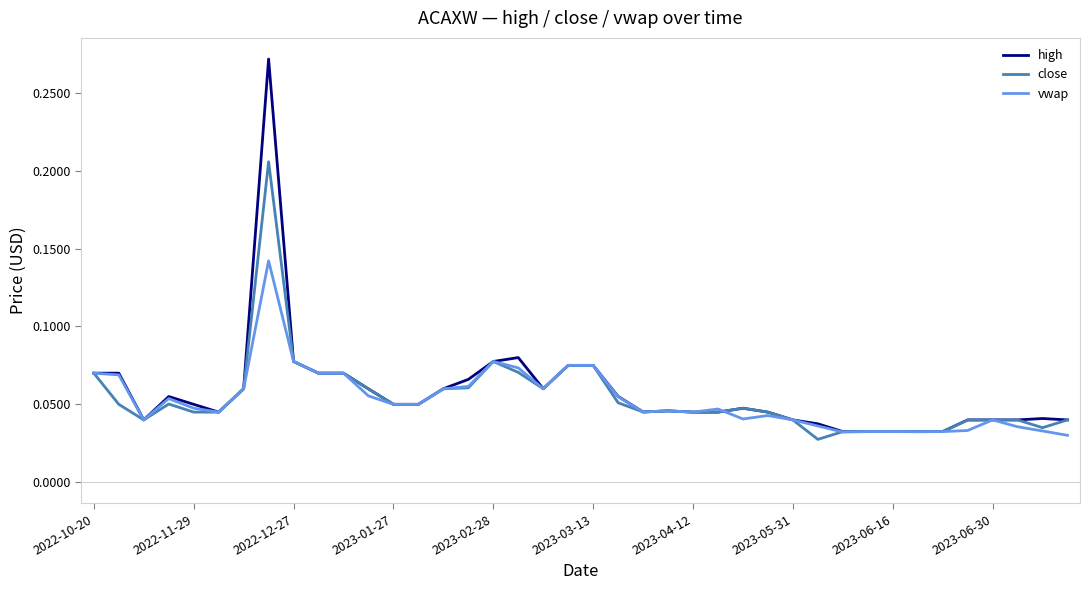

In close, how many points are lower than both neighbors (excluding endpoints)?

5